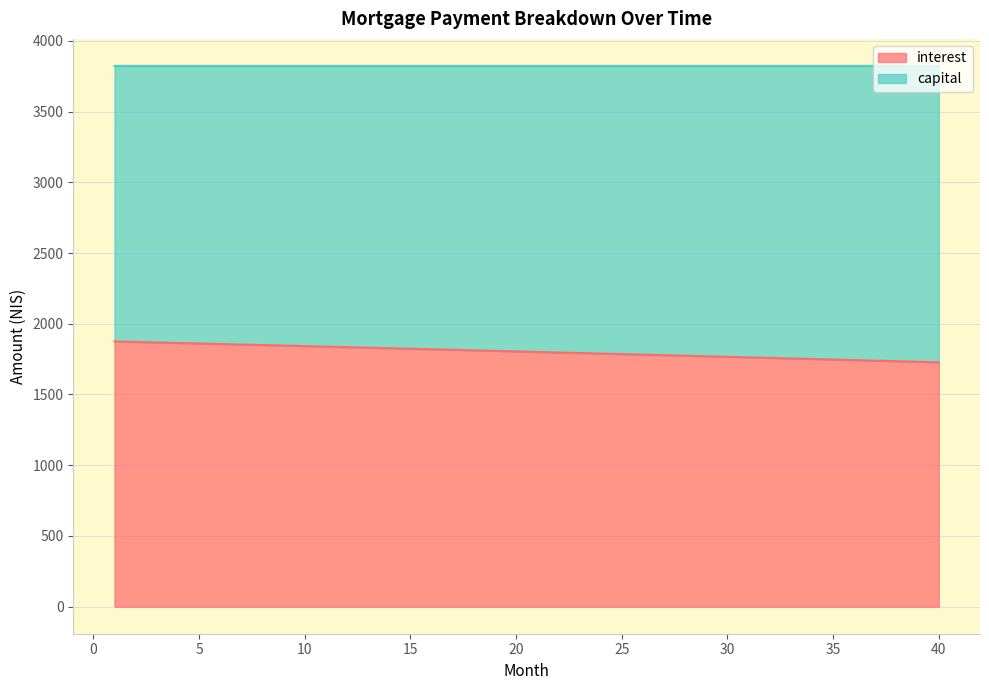

True or false: there are more than 0 points higher than both neighbors.

False